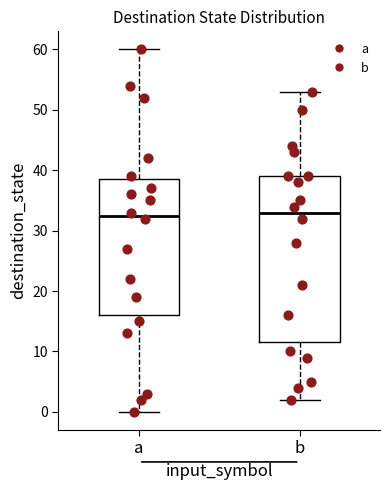

Comparing the boxes themselves (not the whiskers), which one is the tallest?

b